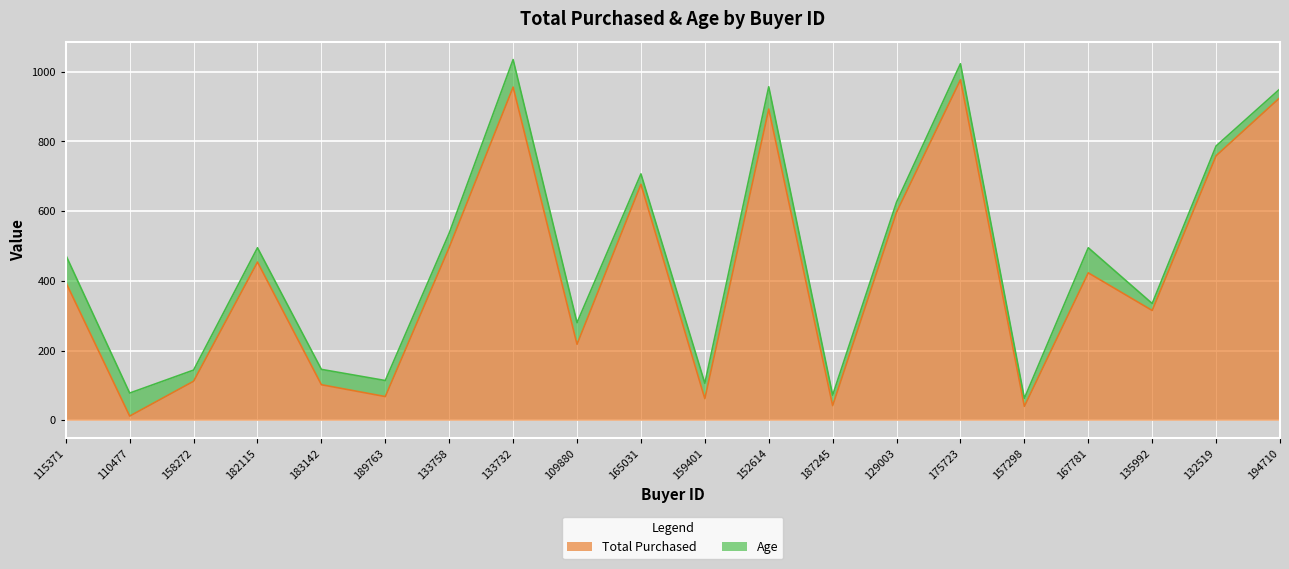

What is the sum of the values at 189763 and 135992?

383